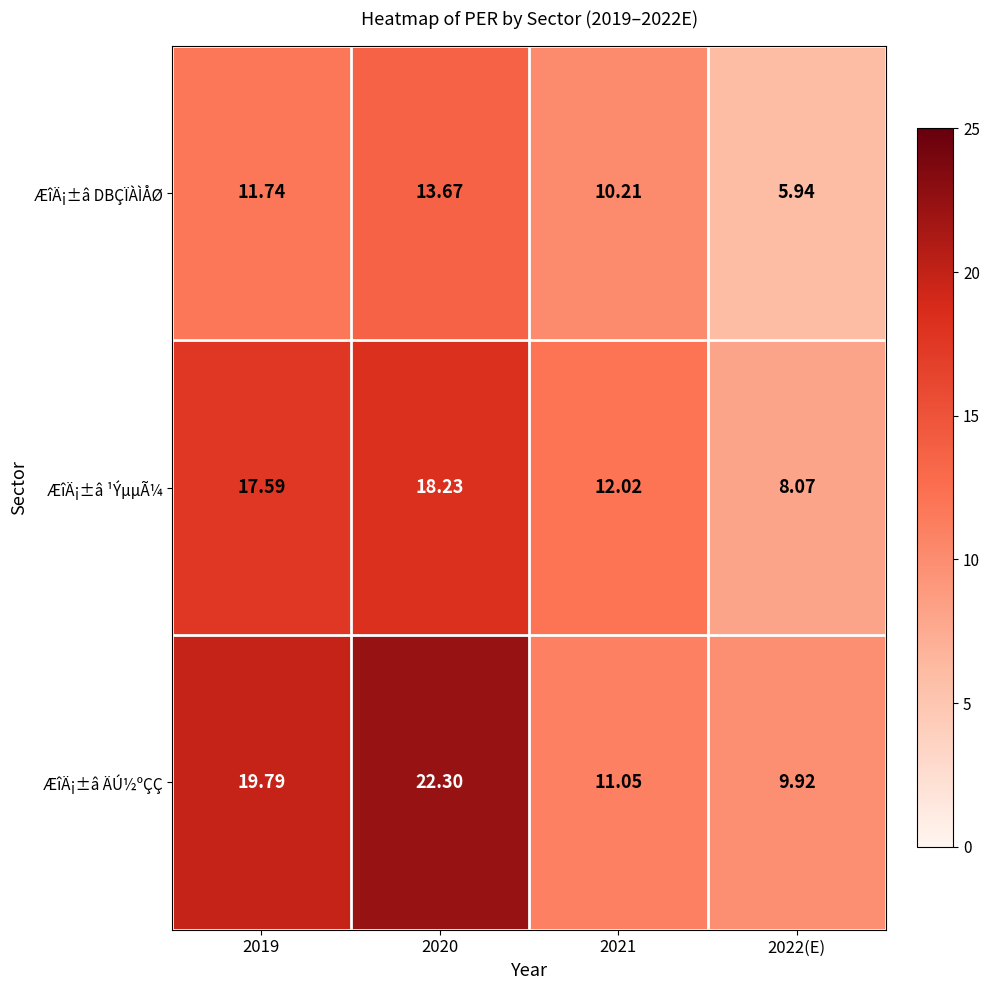

Rank the series by their average value, from highest to lowest.

ÆîÄ¡±â ÄÚ½ºÇÇ, ÆîÄ¡±â ¹ÝµµÃ¼, ÆîÄ¡±â DBÇÏÀÌÅØ